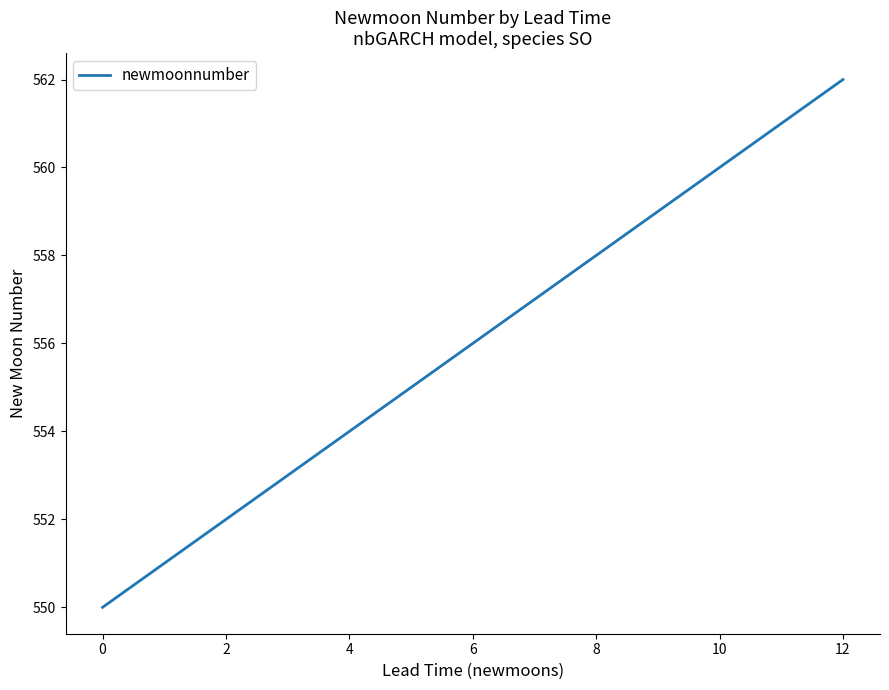

What is the difference between the maximum and minimum values?

12